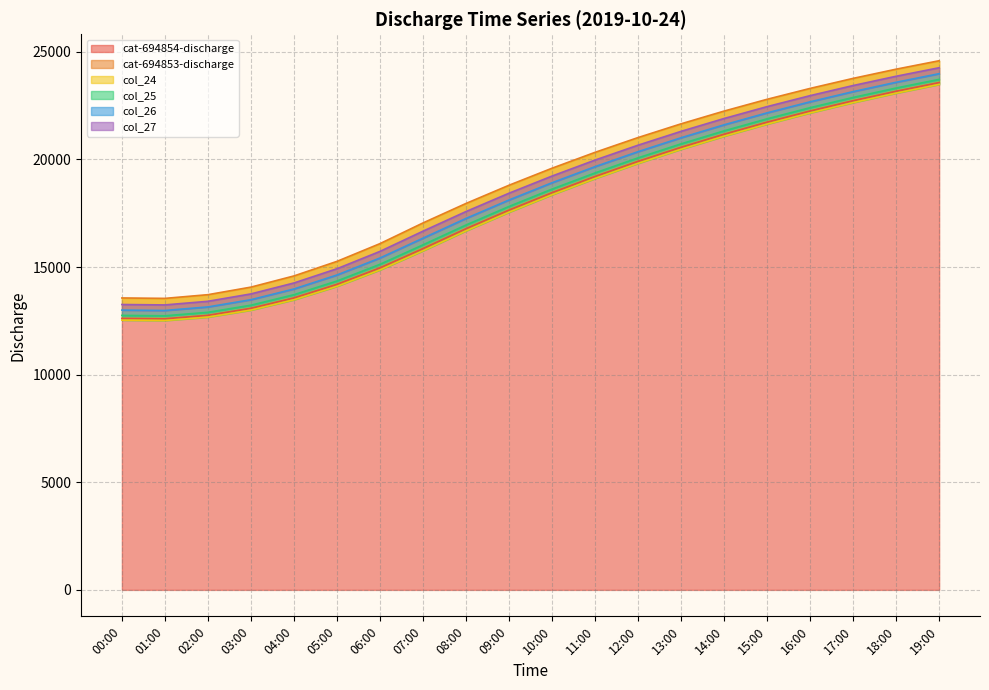

At how many categories does at least one series exceed 19487?

10